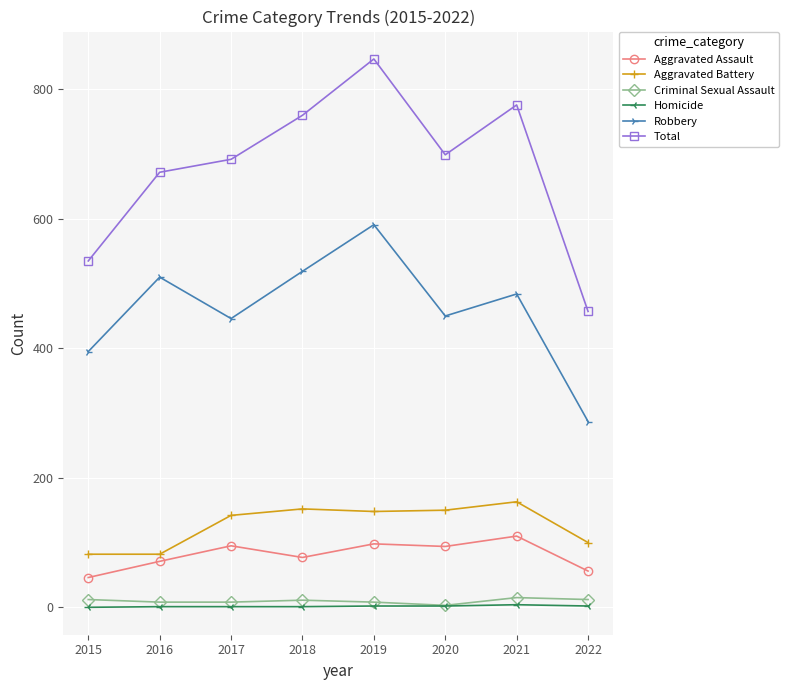

What is the highest value of the Aggravated Battery series?

163